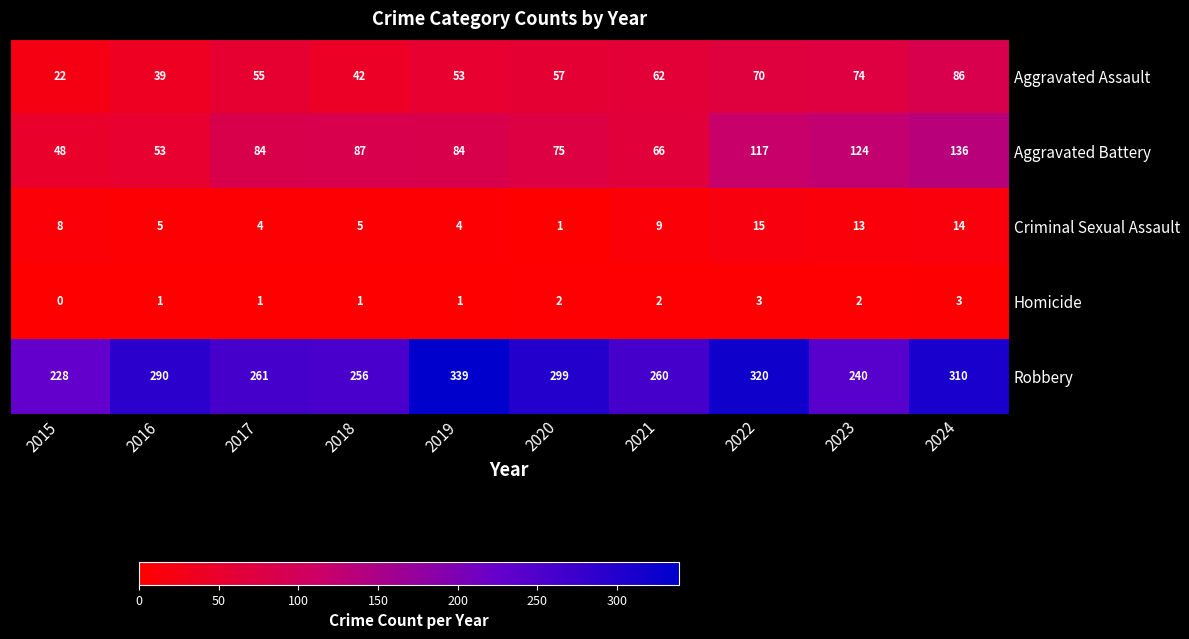

The Criminal Sexual Assault series shows 5 at 2018. True or false?

True